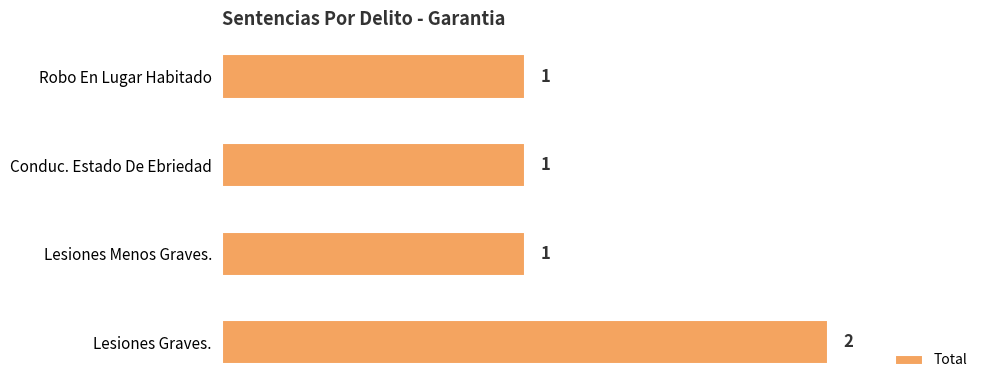

How many values are between 1 and 2?

4